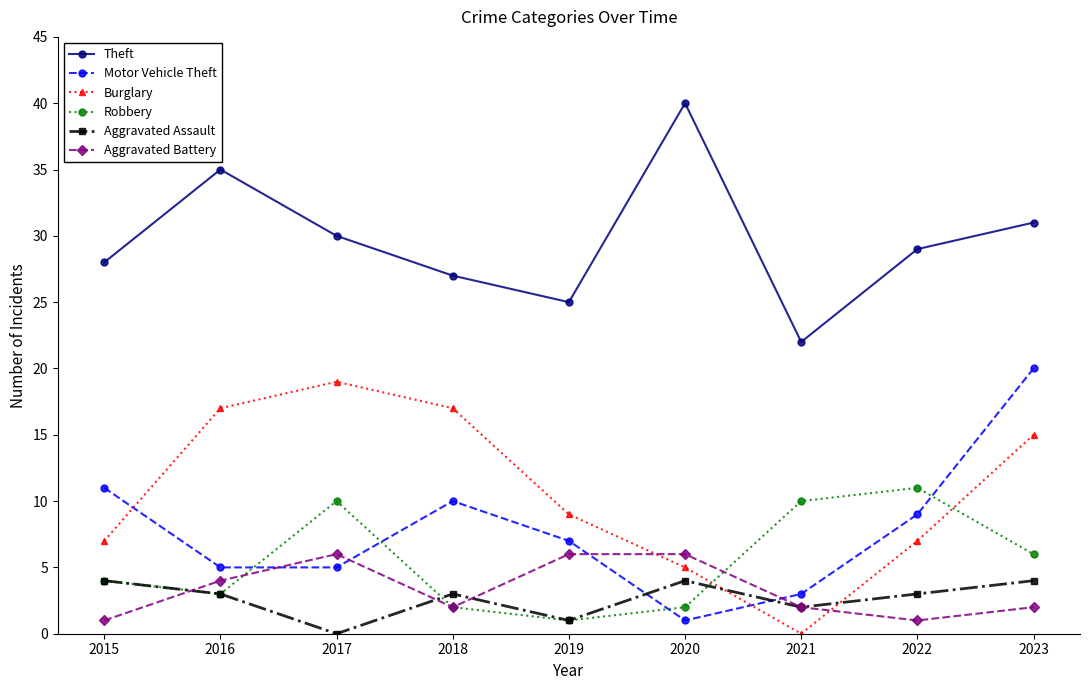

Which series has the largest total across all categories?

Theft